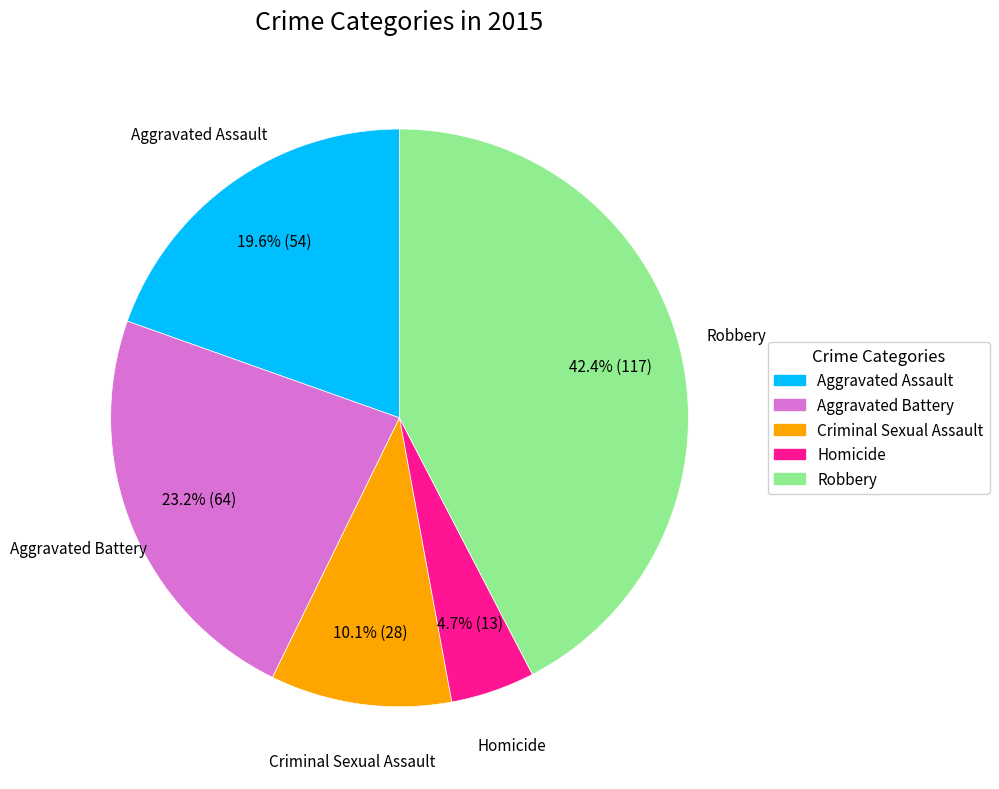

Combined, what portion of the pie is Robbery and Criminal Sexual Assault?

52.5%